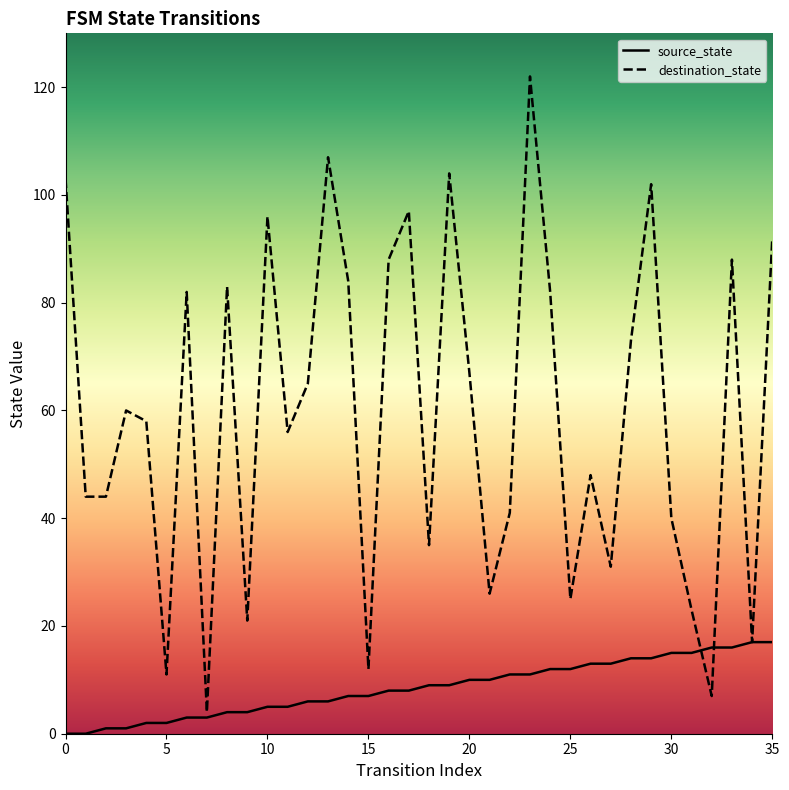

What is the sum of the source_state values at 13 and 21?

16